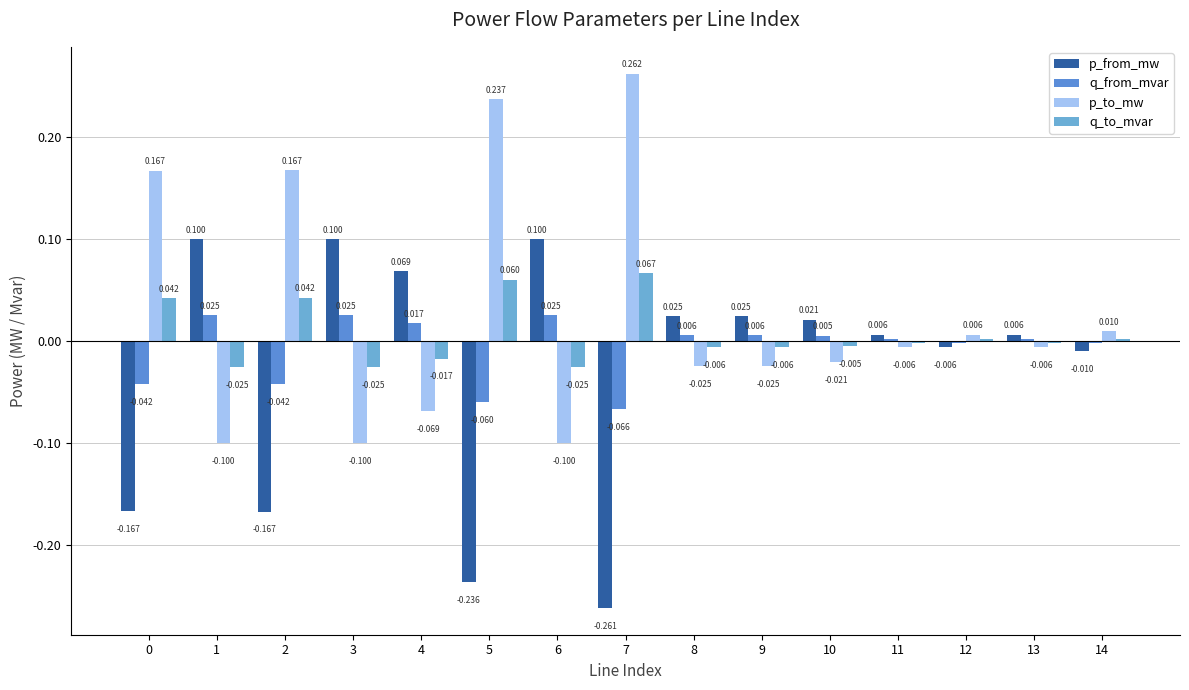

Count the number of categories in the chart.

15